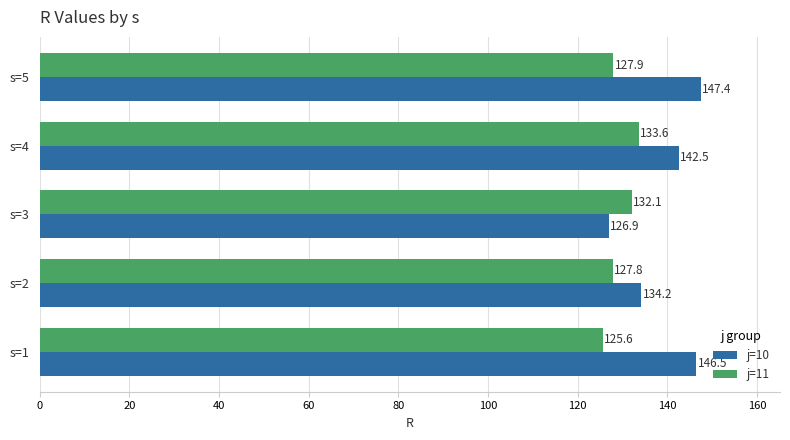

How many values in the j=11 series exceed 127?

4